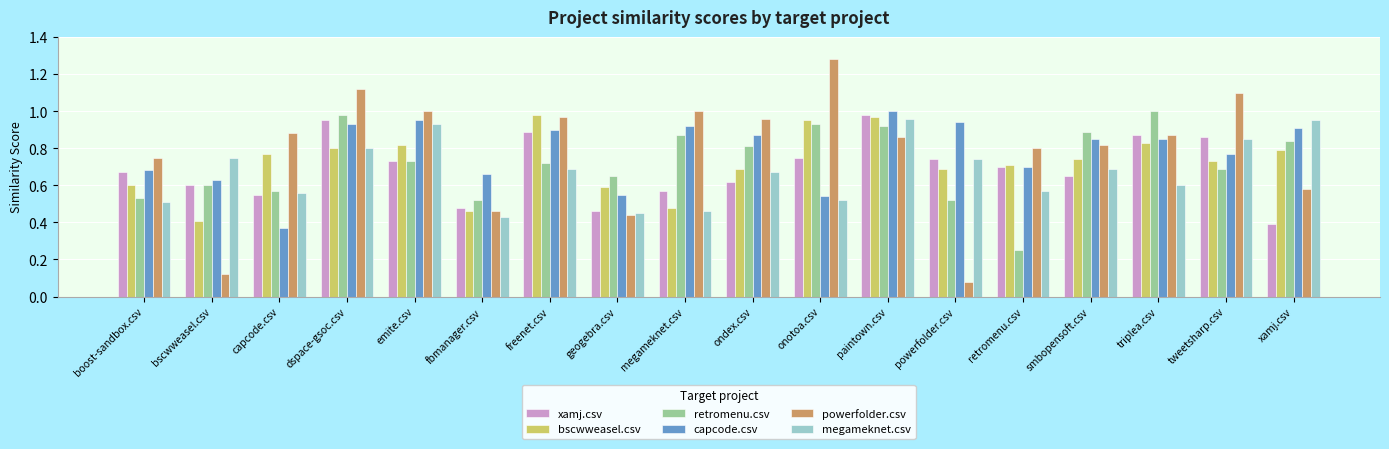

What is the total value across all series at megameknet.csv?

4.3